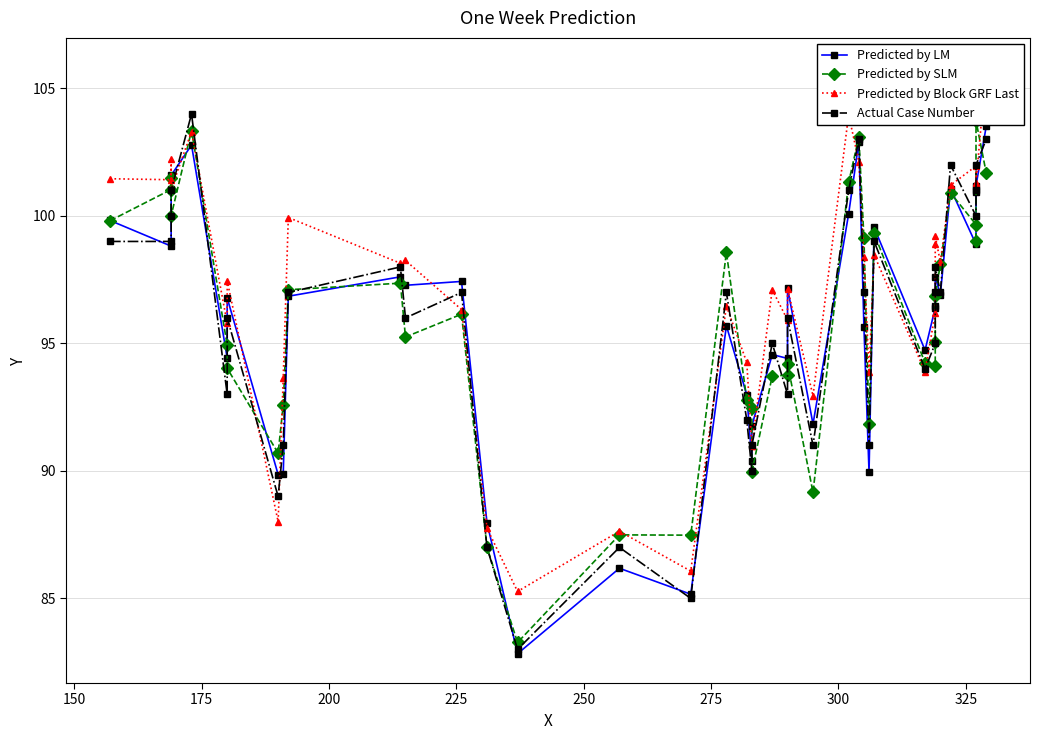

How many values in the Predicted by Block GRF Last series are below 98?

20